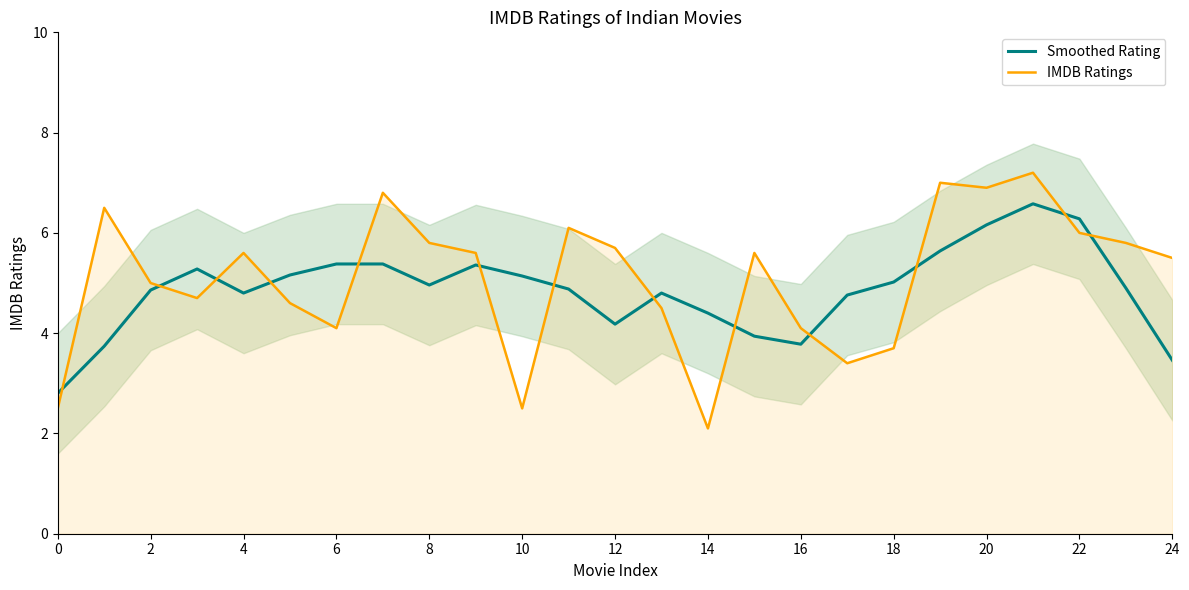

What is the difference between the maximum and minimum values in the IMDB Ratings series?

5.1